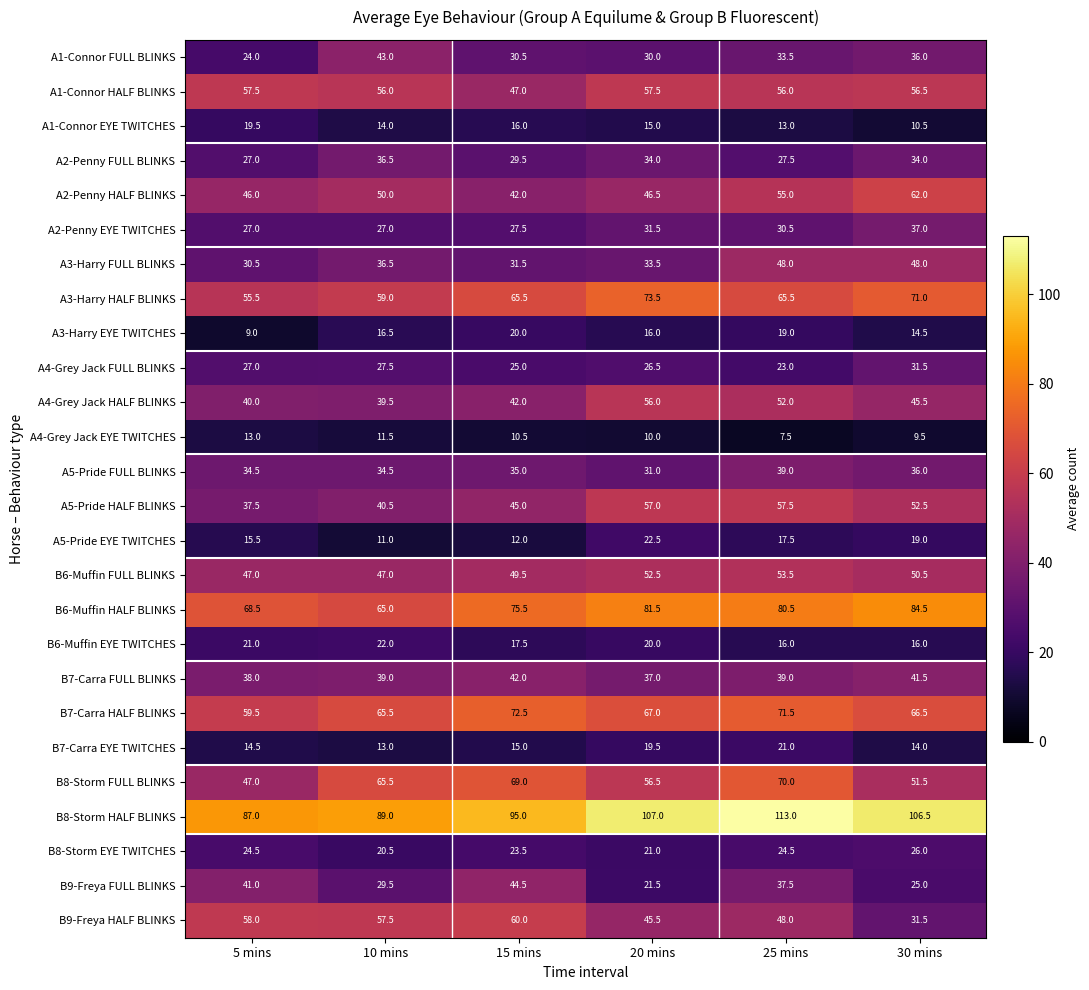

How many values in the A5-Pride HALF BLINKS series are below 52?

3